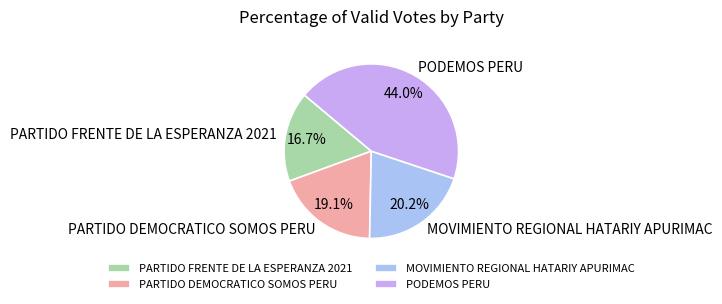

To the nearest percent, what is the difference between the PARTIDO DEMOCRATICO SOMOS PERU and MOVIMIENTO REGIONAL HATARIY APURIMAC slice percentages?

1%